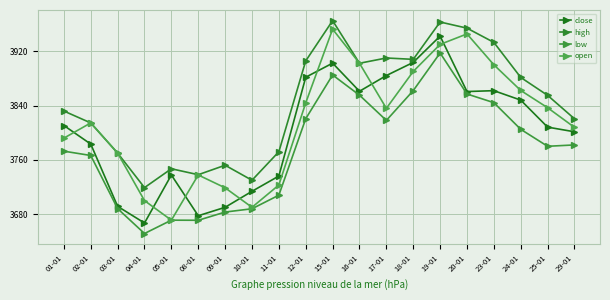

Which series has the widest spread of values?

open